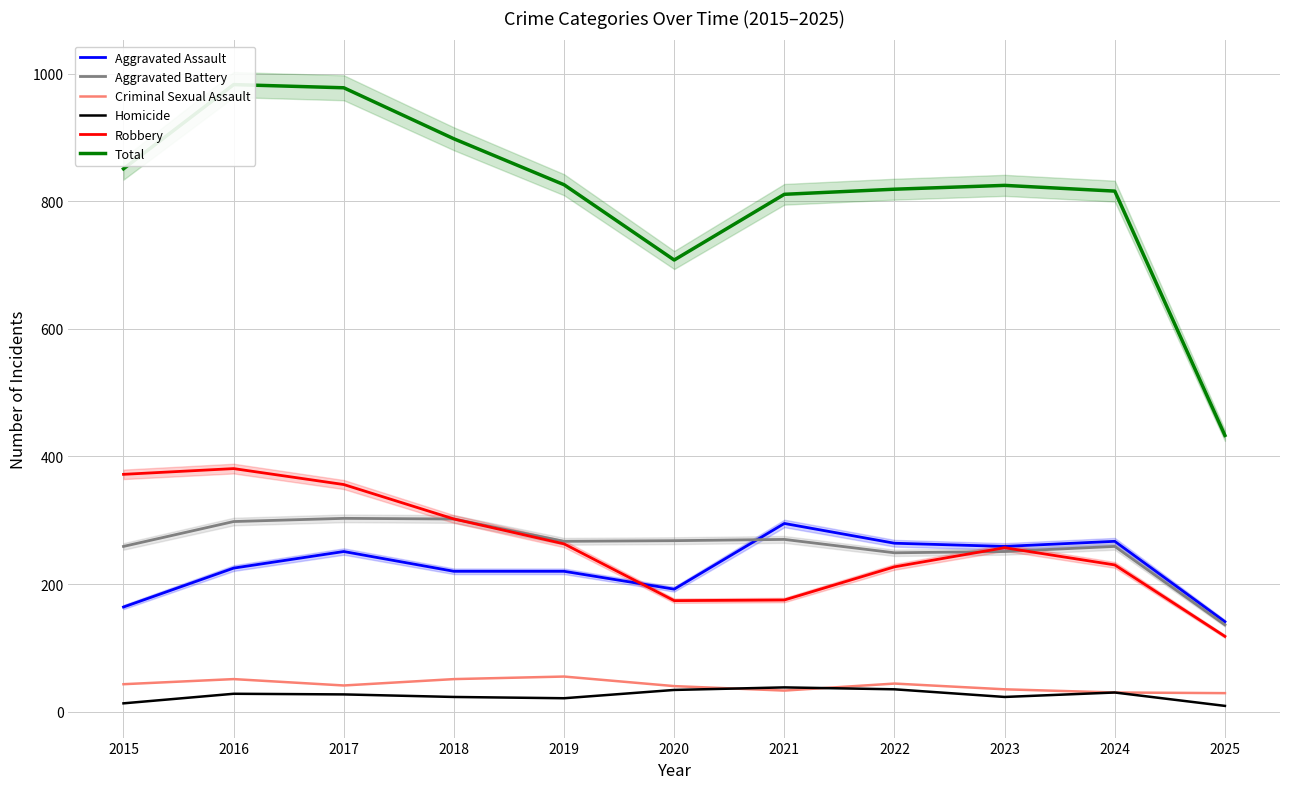

Where is the first local maximum for Homicide?

2016